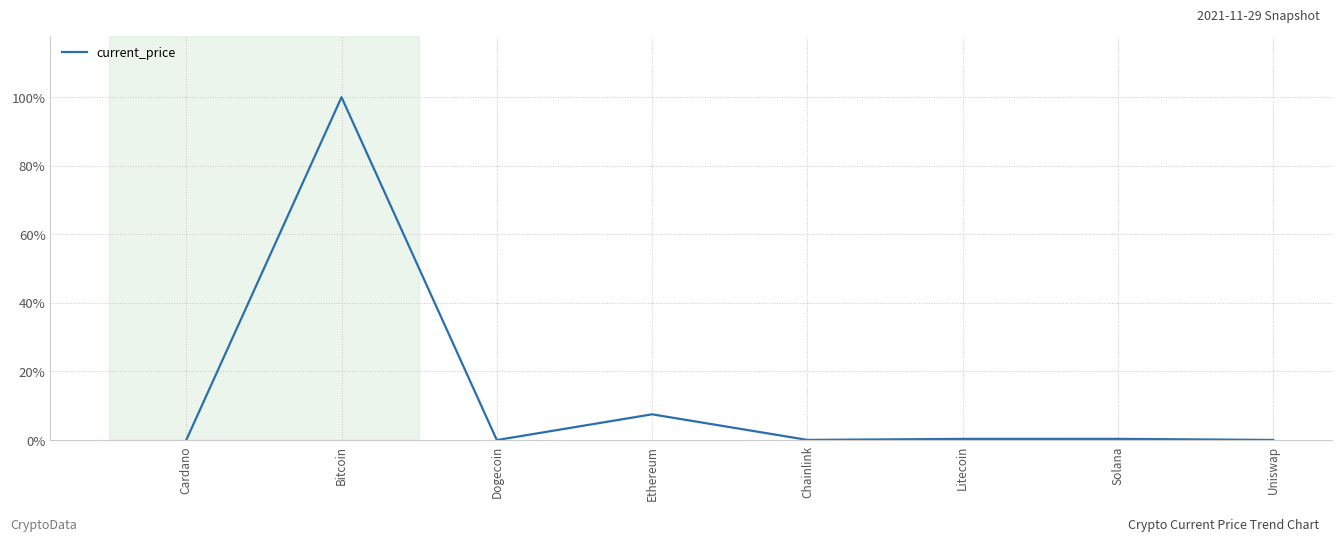

True or false: the data shows 7.5 at Ethereum.

True